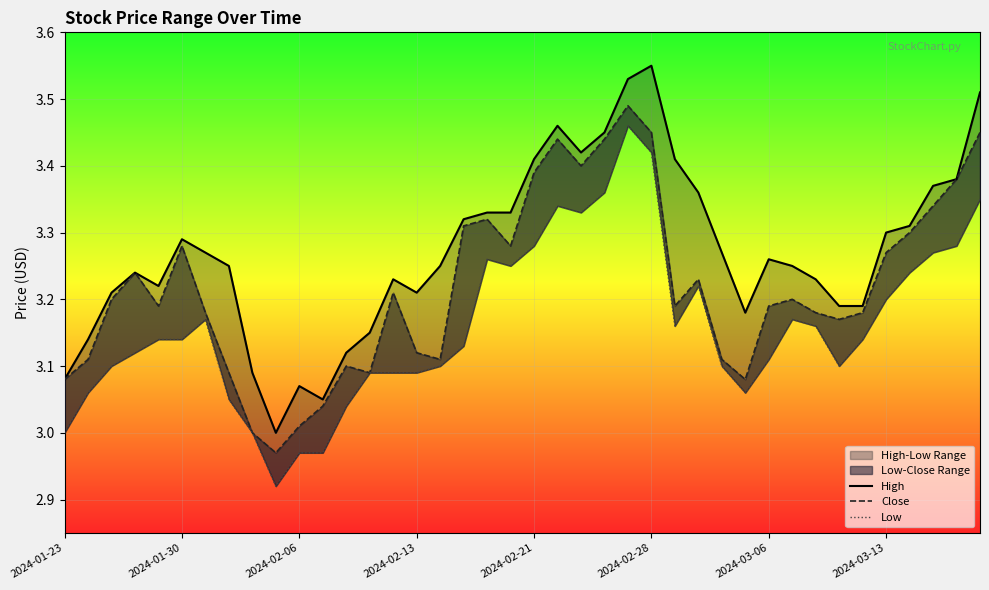

True or false: Close and High intersect in this chart.

False